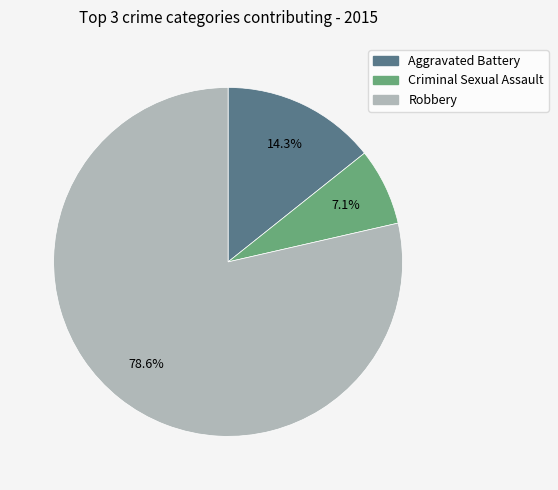

To the nearest percent, what percentage of the pie is Robbery?

79%